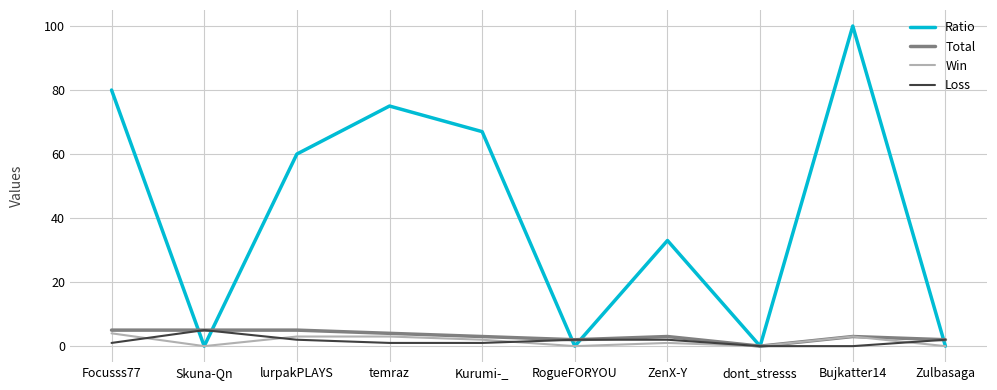

Which series has the largest total across all categories?

Ratio